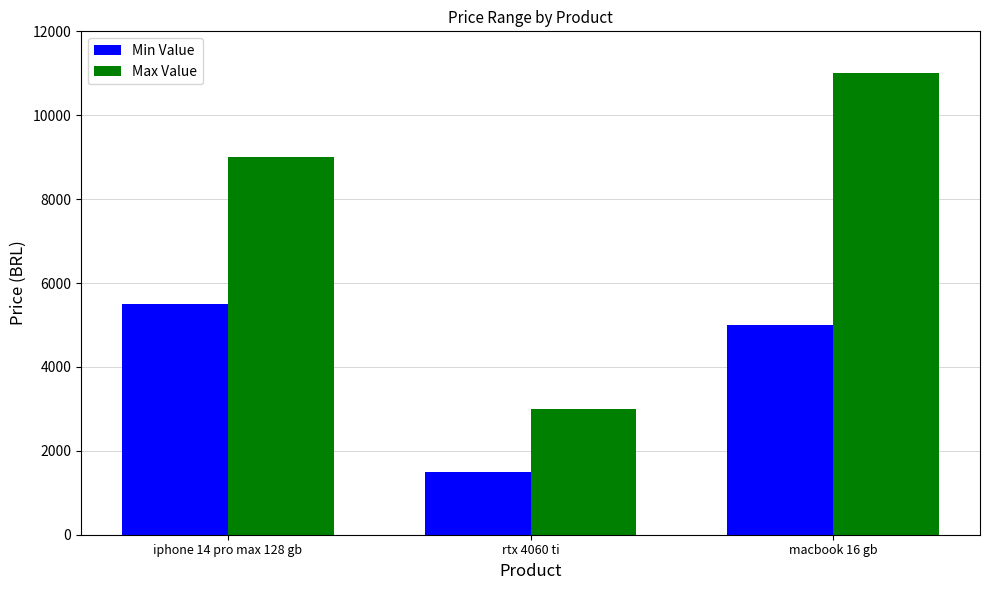

What is the total value across all series at iphone 14 pro max 128 gb?

14500